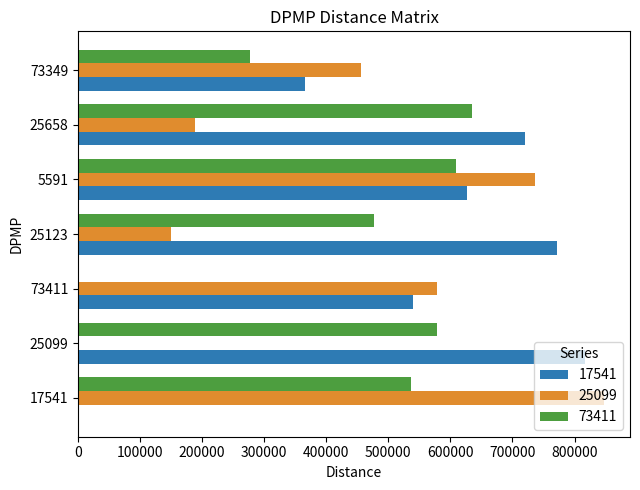

At which label is 17541 closest to 408239?

73349